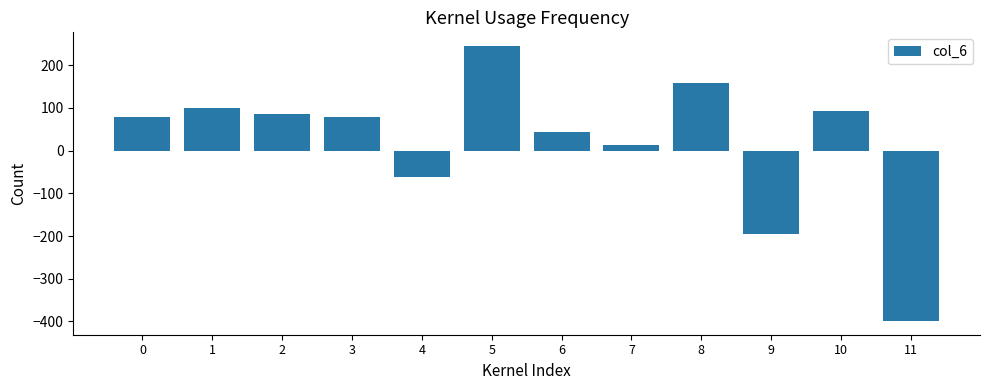

Reading left to right, extract all data points from this chart.

80.0	99.0	85.0	80.0	-61.0	245.0	43.4	12.2	159.6	-196.0	92.0	-399.0